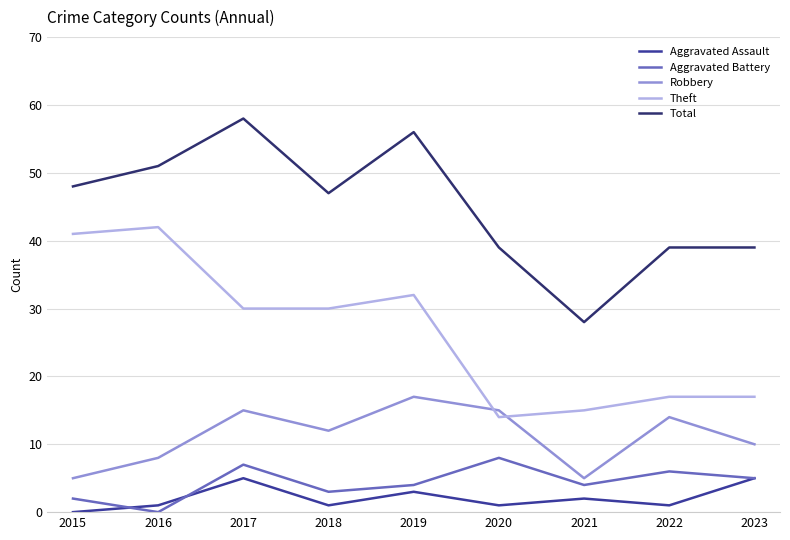

Count the number of categories in the chart.

9